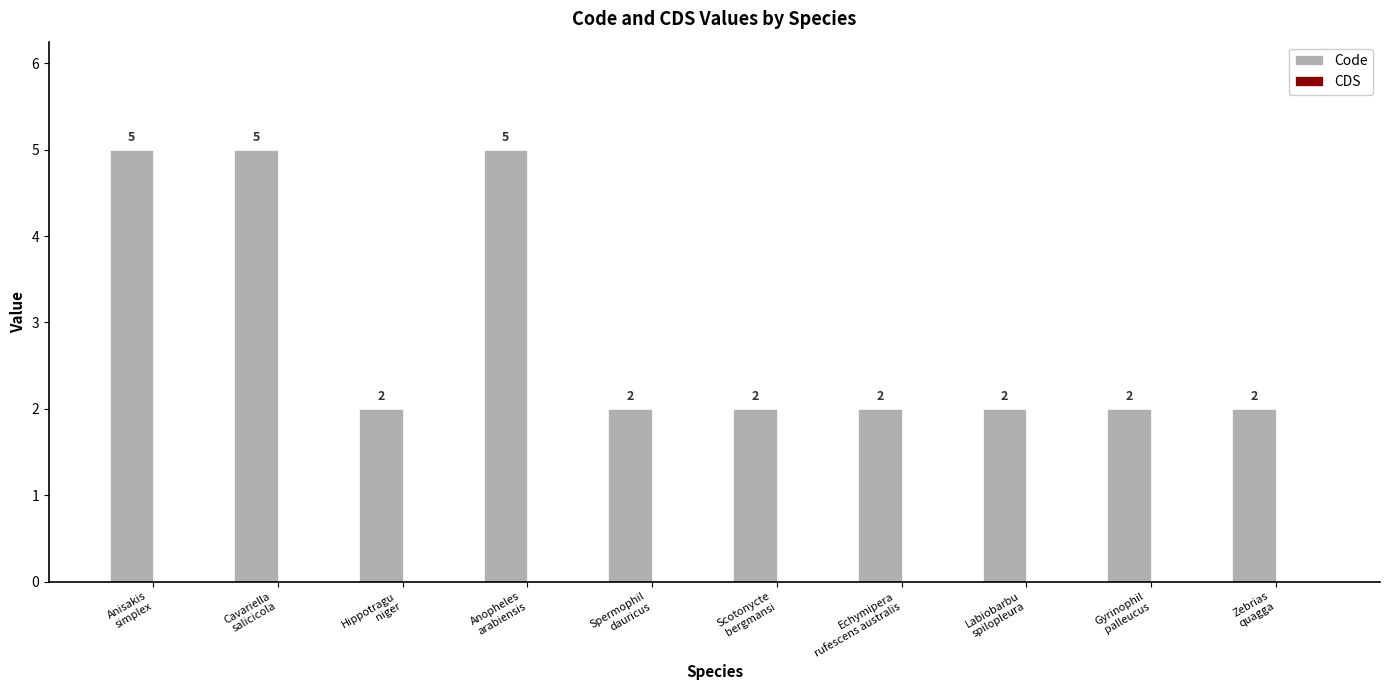

What is the value of the 5th bar from the left?

2